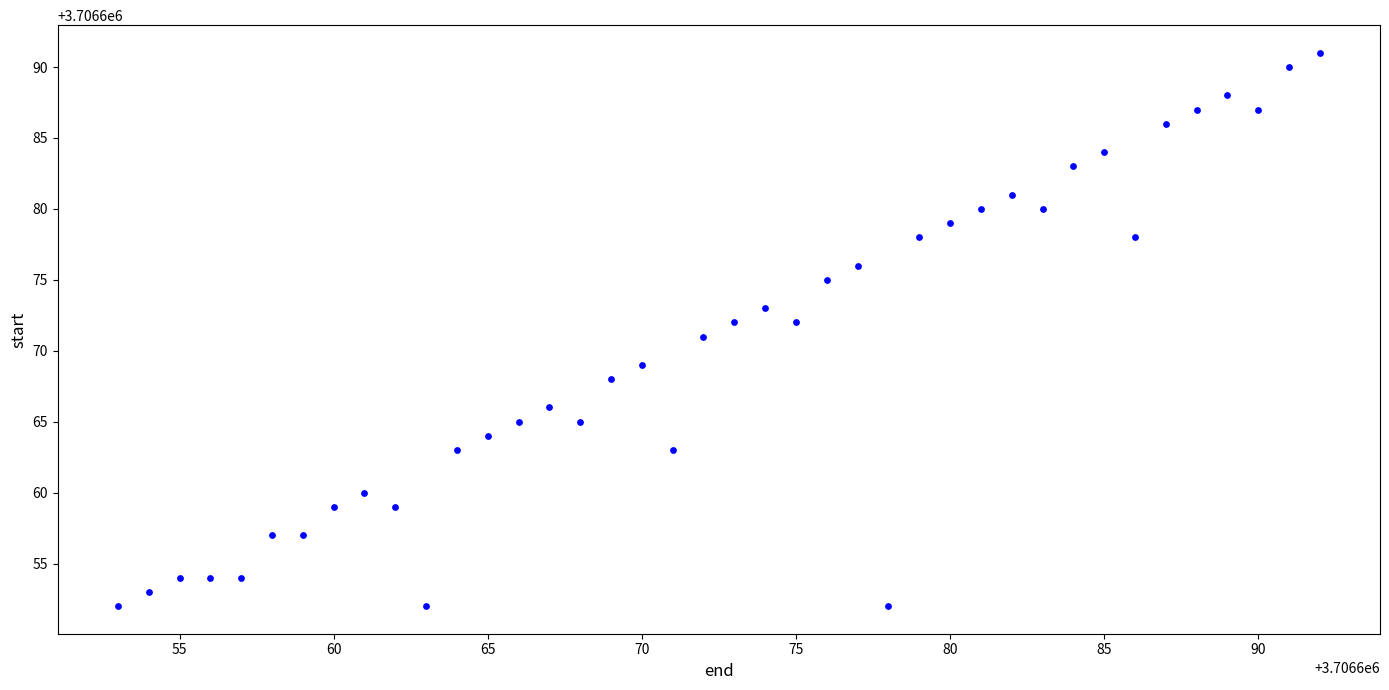

What is the range of Y values (max minus min)?

39